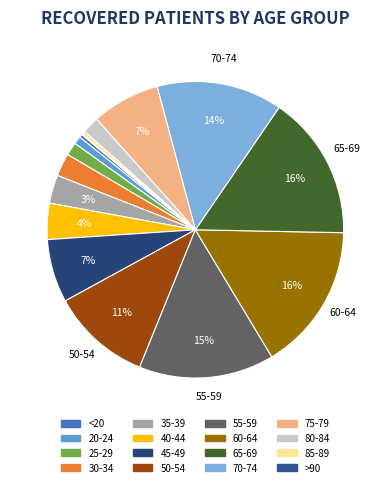

To the nearest percent, what portion does 80-84 represent?

2%